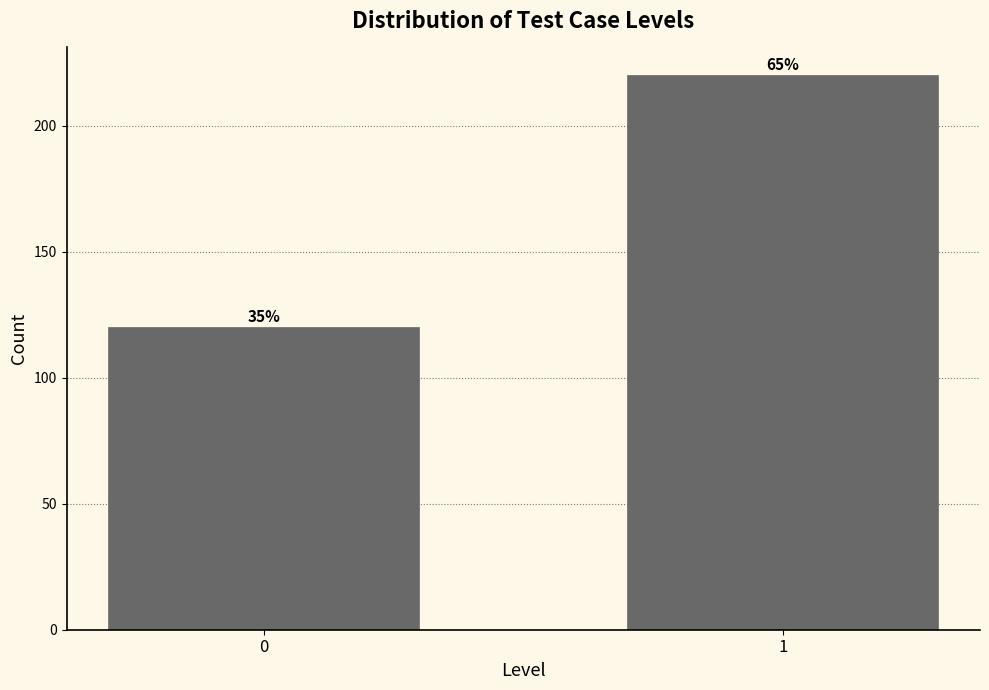

Are the bars horizontal?

No